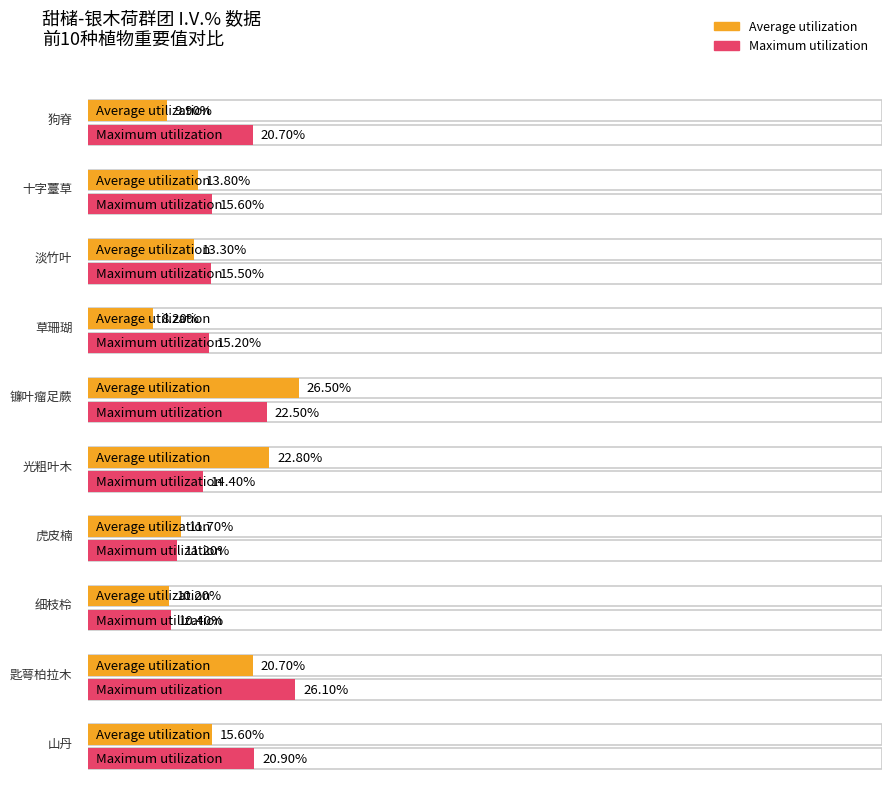

What is the sum of all Maximum utilization values?

172.5